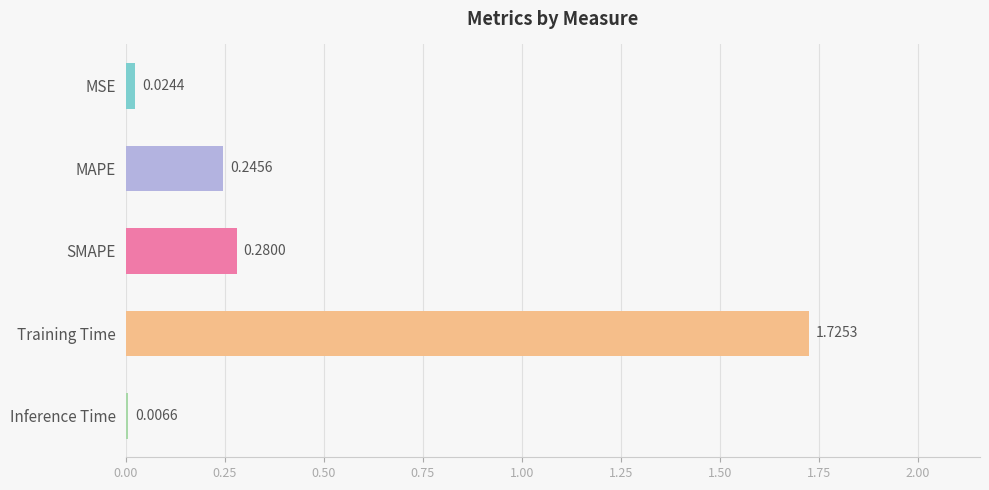

At which category does the chart reach its peak across all series?

Training Time